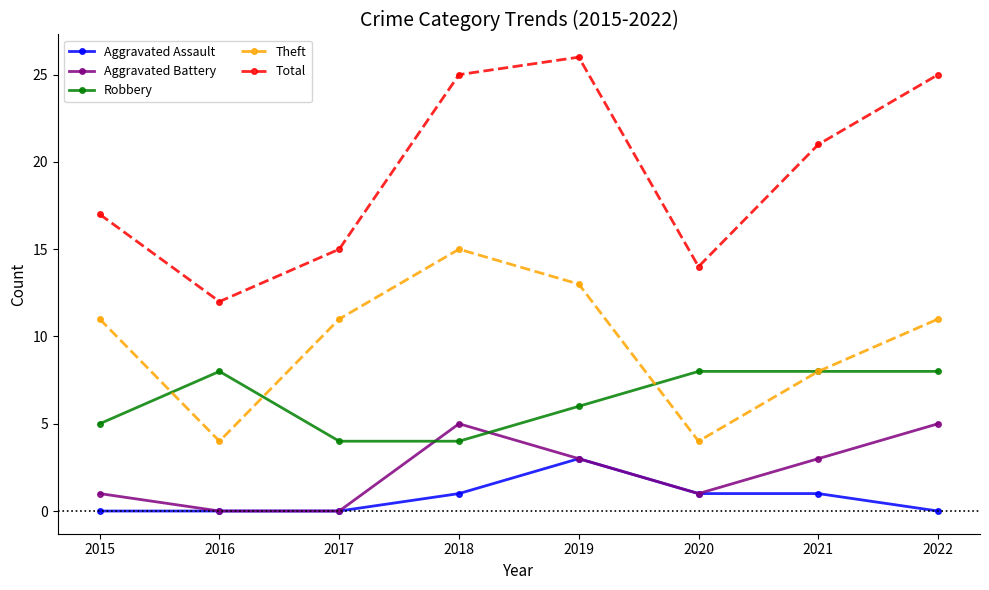

Reading right to left, list all the values displayed in this chart.

Aggravated Assault: 0	1	1	3	1	0	0	0
Aggravated Battery: 5	3	1	3	5	0	0	1
Robbery: 8	8	8	6	4	4	8	5
Theft: 11	8	4	13	15	11	4	11
Total: 25	21	14	26	25	15	12	17